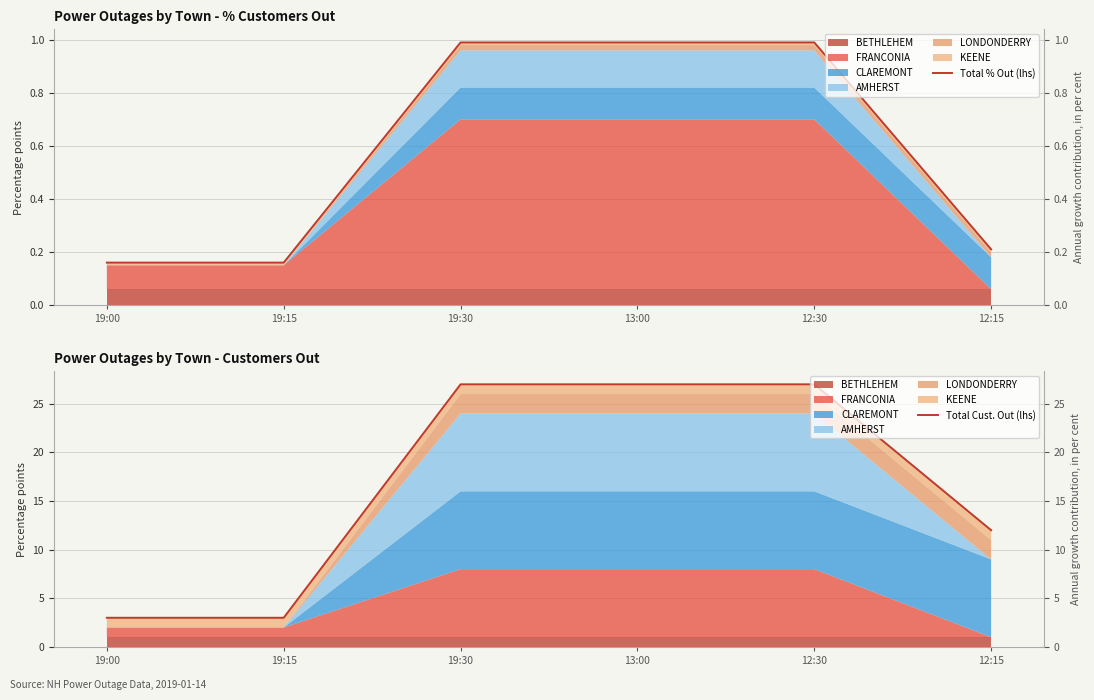

Reading left to right, what are all the values shown in this chart?

Total % Out (lhs): 0.2	0.2	1.0	1.0	1.0	0.2
Total Cust. Out (lhs): 3.0	3.0	27.0	27.0	27.0	12.0